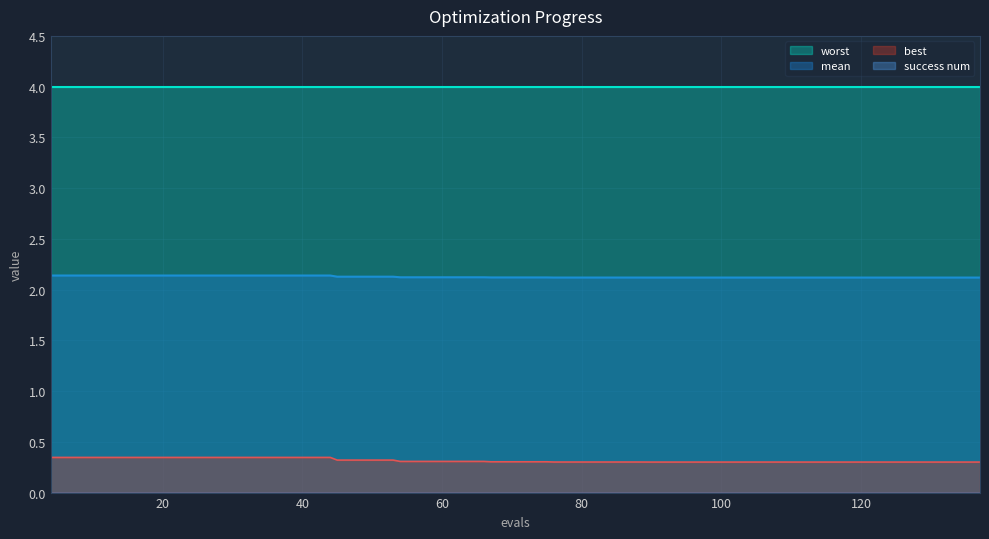

Count the number of data series in this chart.

4